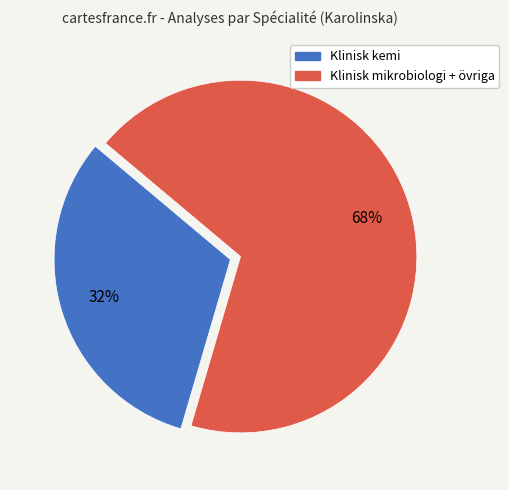

Is there a majority slice in this chart?

Yes